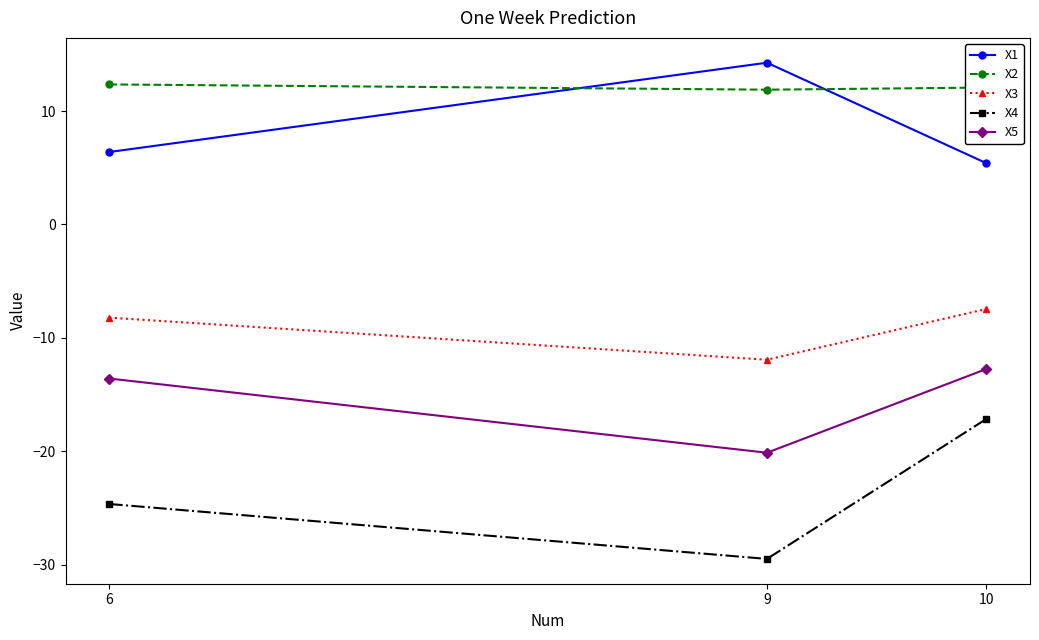

What is the maximum value for X2?

12.3